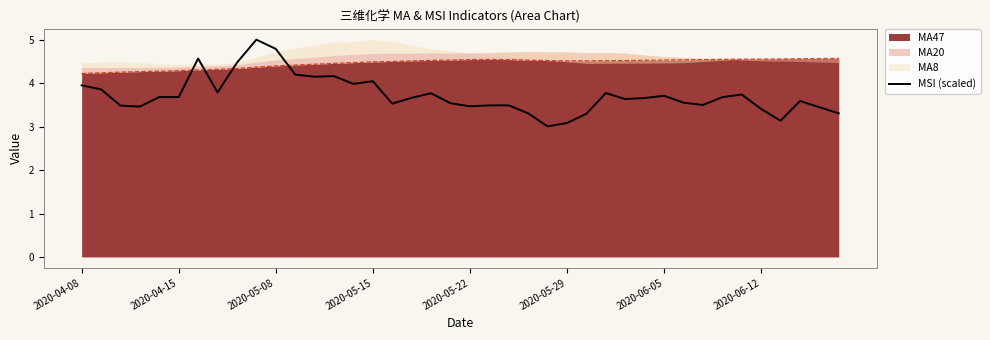

How many interior local peaks (higher than both neighbors) does the data have?

9